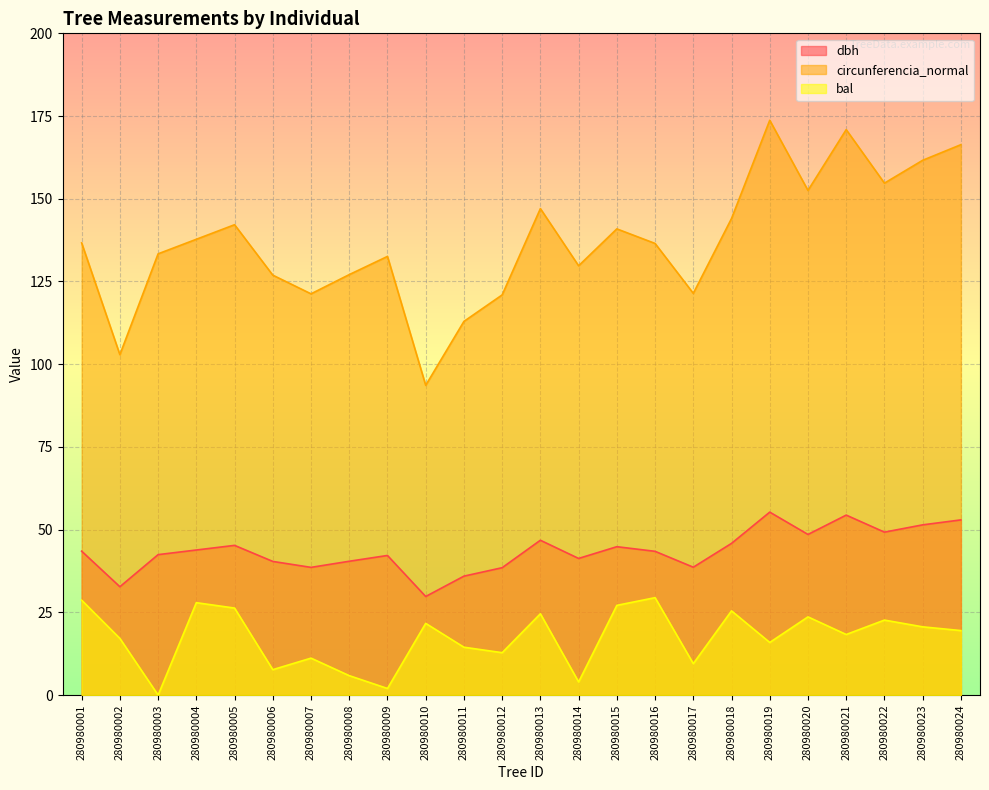

At which category is the sum across all series the highest?

280980019